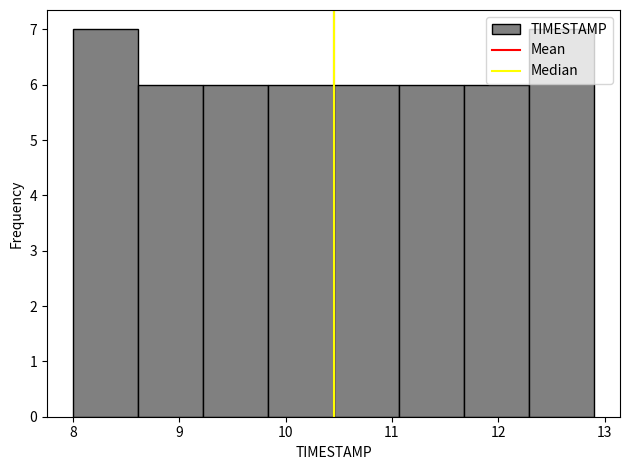

Reading left to right, list every bar in this chart as the range it spans on the x-axis followed by its height. Neither the bar edges nor the heights are printed on the chart, so give them approximately, as read against the axes.

8.0 to 8.6: 7
8.6 to 9.2: 6
9.2 to 9.8: 6
9.8 to 10.5: 6
10.5 to 11.1: 6
11.1 to 11.7: 6
11.7 to 12.3: 6
12.3 to 12.9: 7